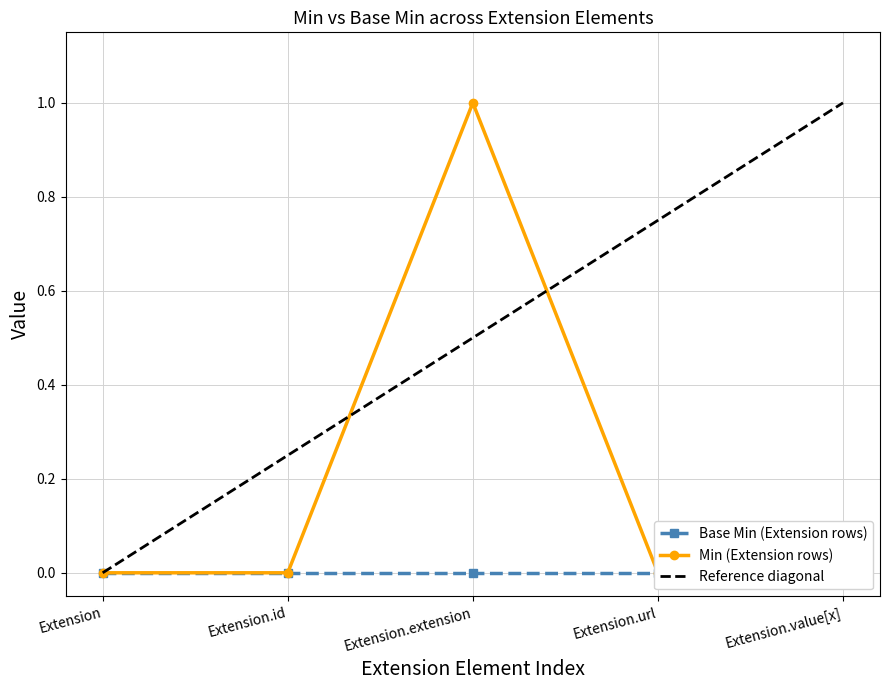

What is the label of the 4th point from the left?

Extension.url